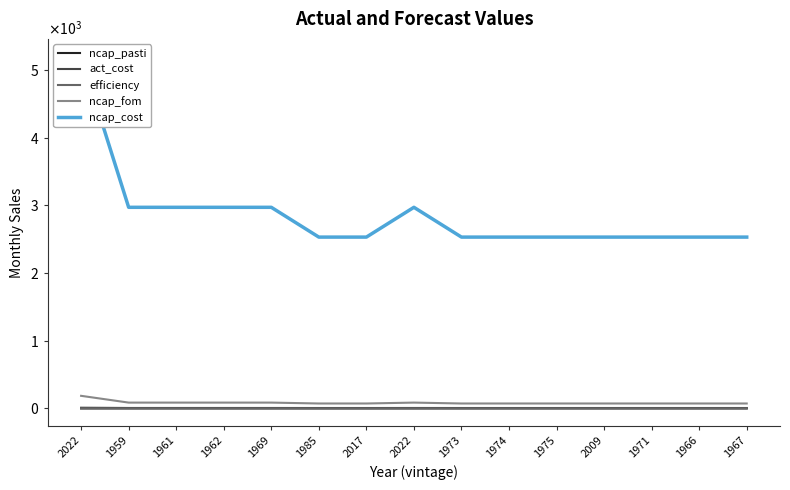

Is this an area chart (filled region under the line)?

No